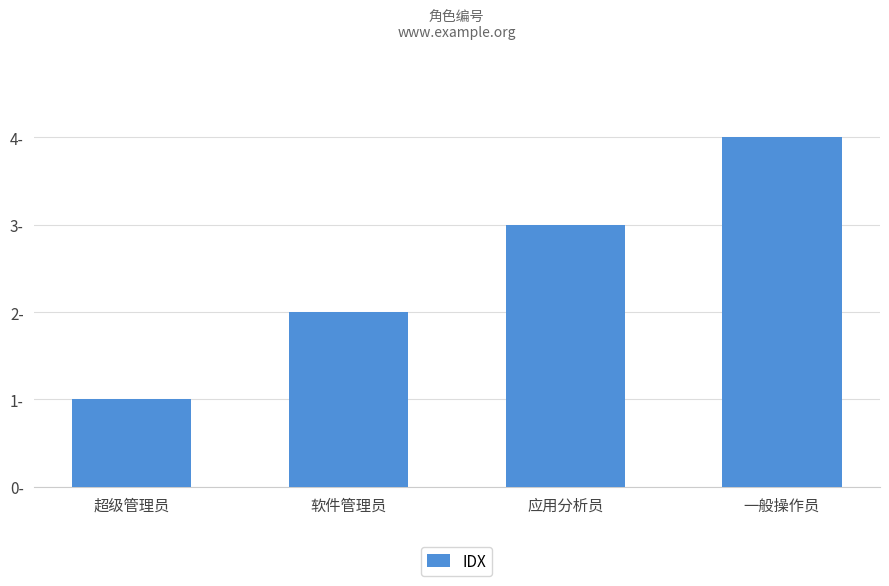

The value at 软件管理员 is 2. True or false?

True